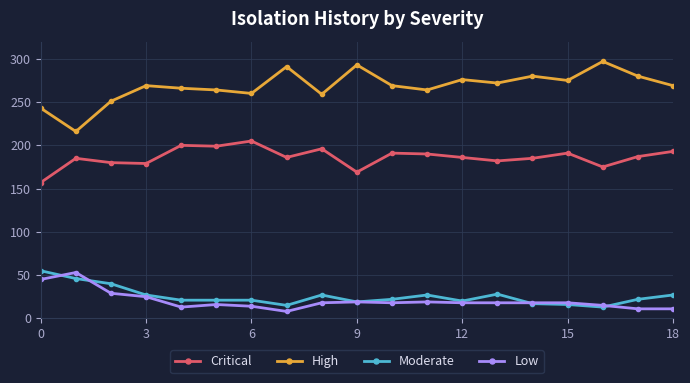

What is the minimum value shown in the chart?

8